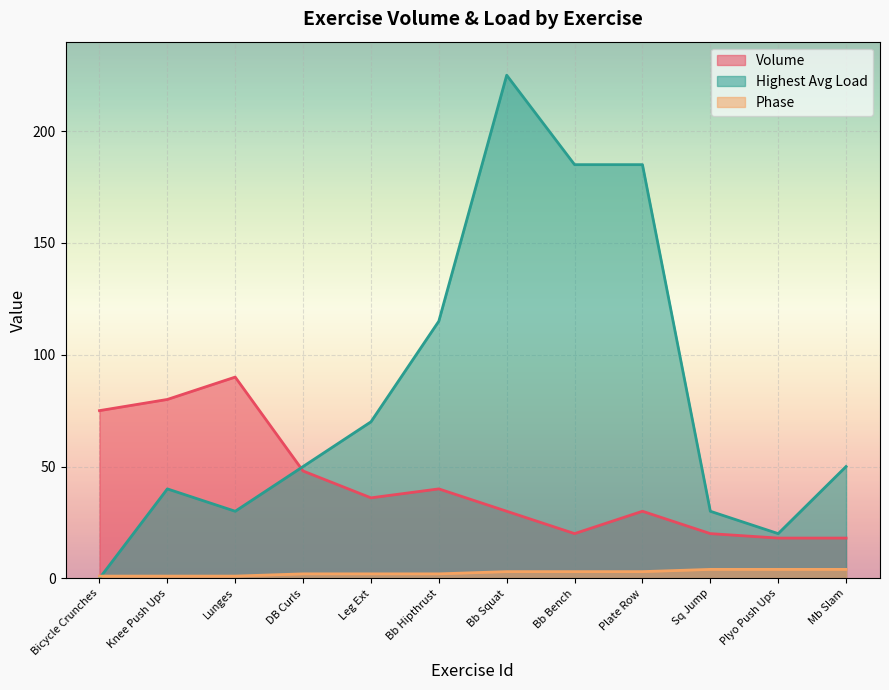

At which label is Volume closest to 54?

DB Curls